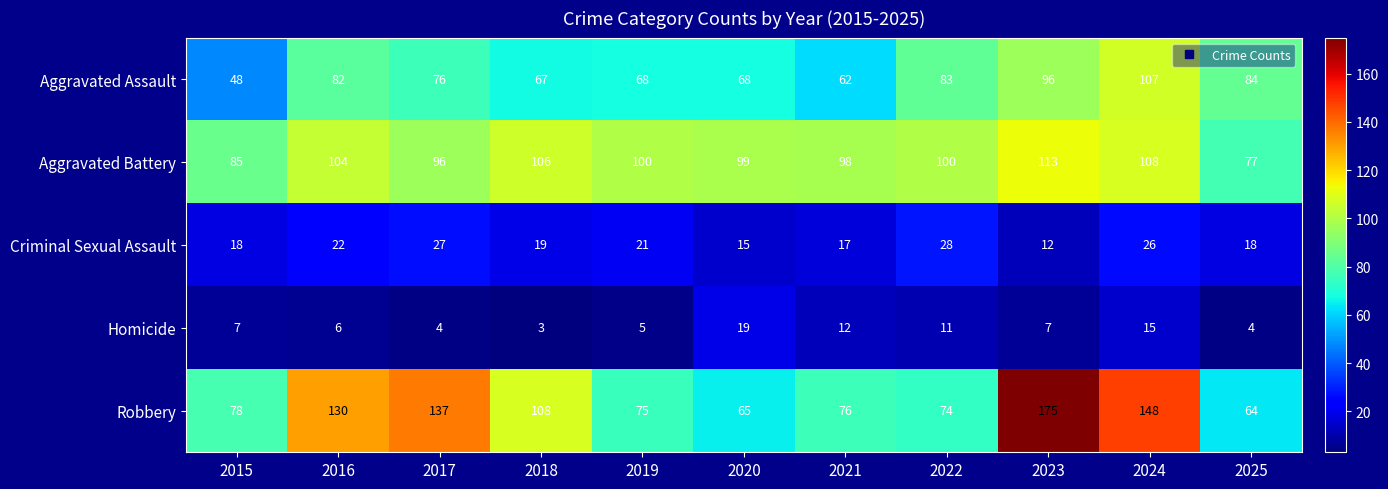

Is it true that Robbery equals 27 at 2018?

False